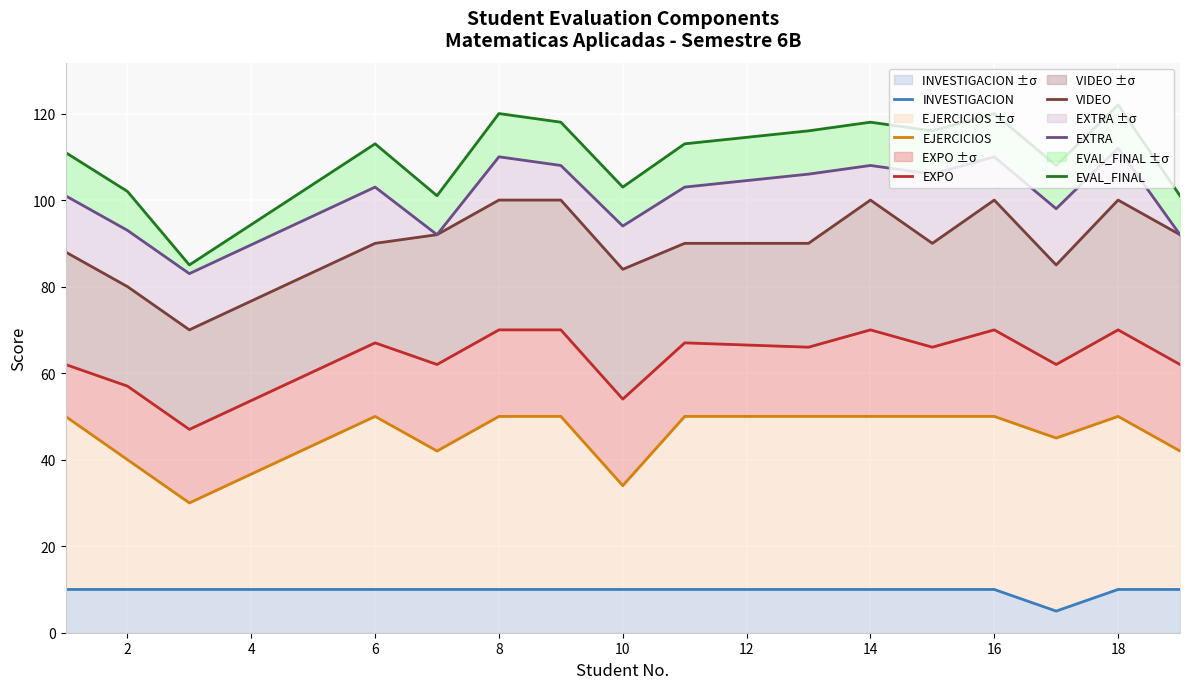

Is it true that INVESTIGACION ±σ equals 6 at 10?

False